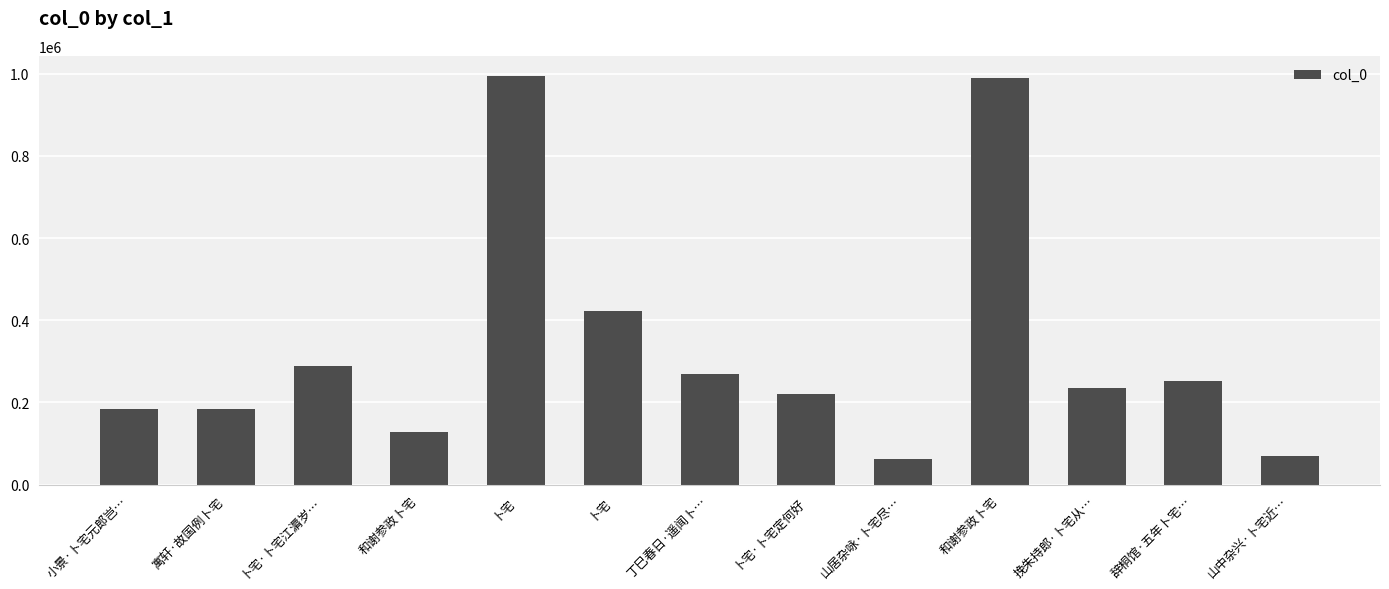

What is the sum of the values at 和谢参政卜宅 and 山中杂兴·卜宅近…?

1058147